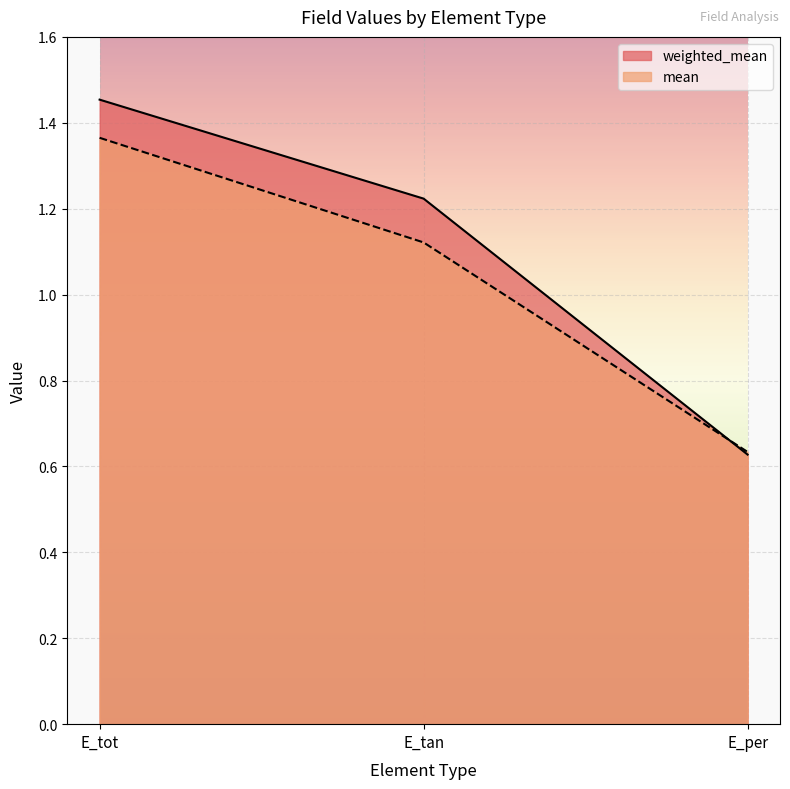

Reading right to left, list all the values displayed in this chart.

weighted_mean: 0.6	1.2	1.5
mean: 0.6	1.1	1.4